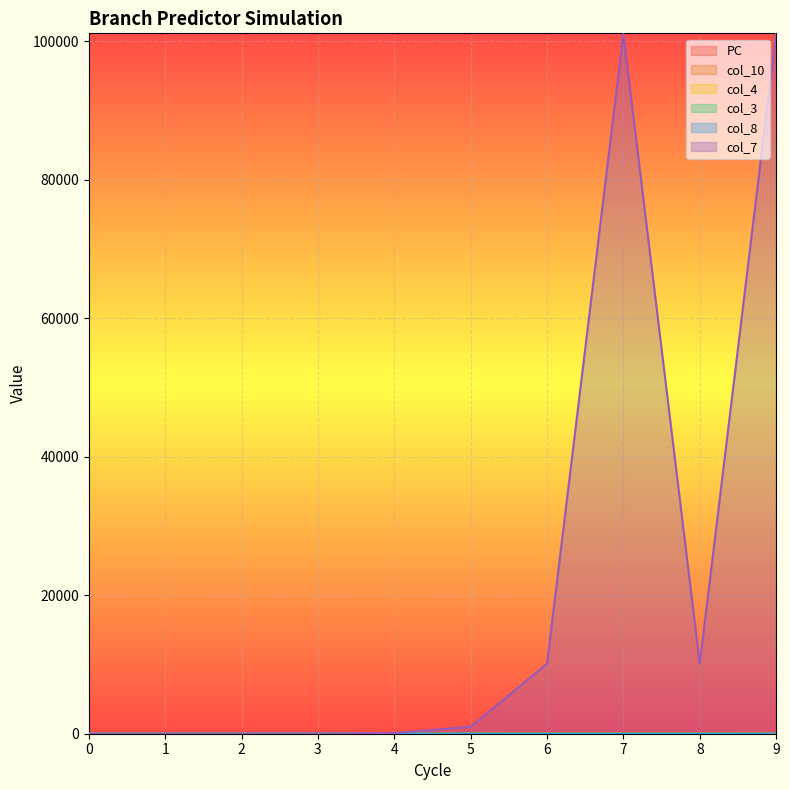

True or false: col_8 has more than 0 points higher than both neighbors.

True